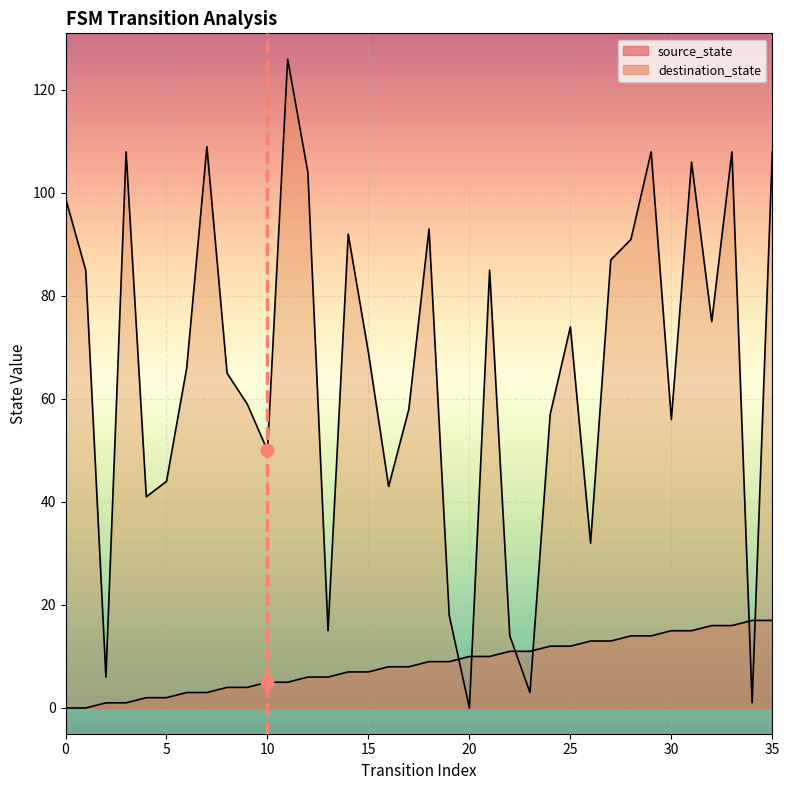

What are all the series names shown in the legend?

source_state, destination_state